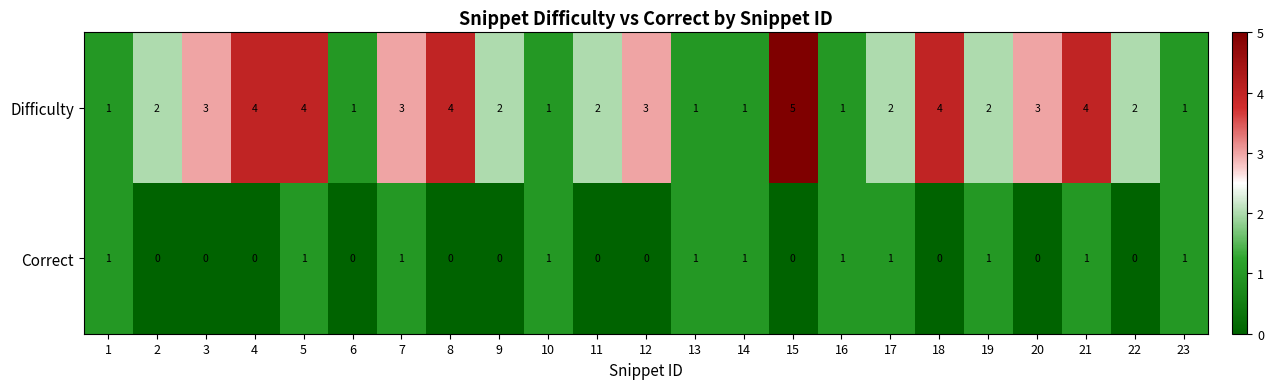

Rank the series at 9 from lowest to highest value.

Correct, Difficulty